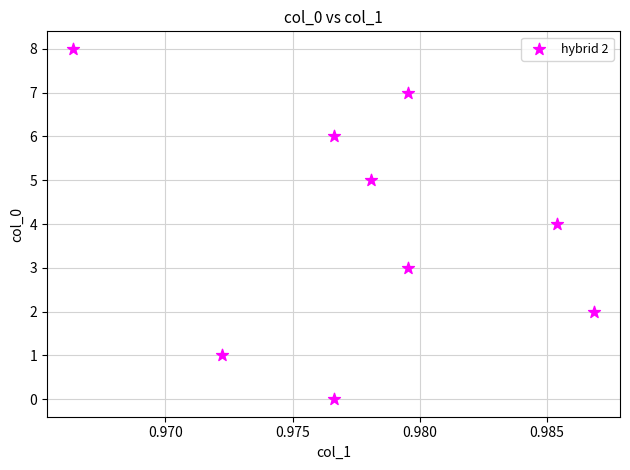

What is the average Y value?

4